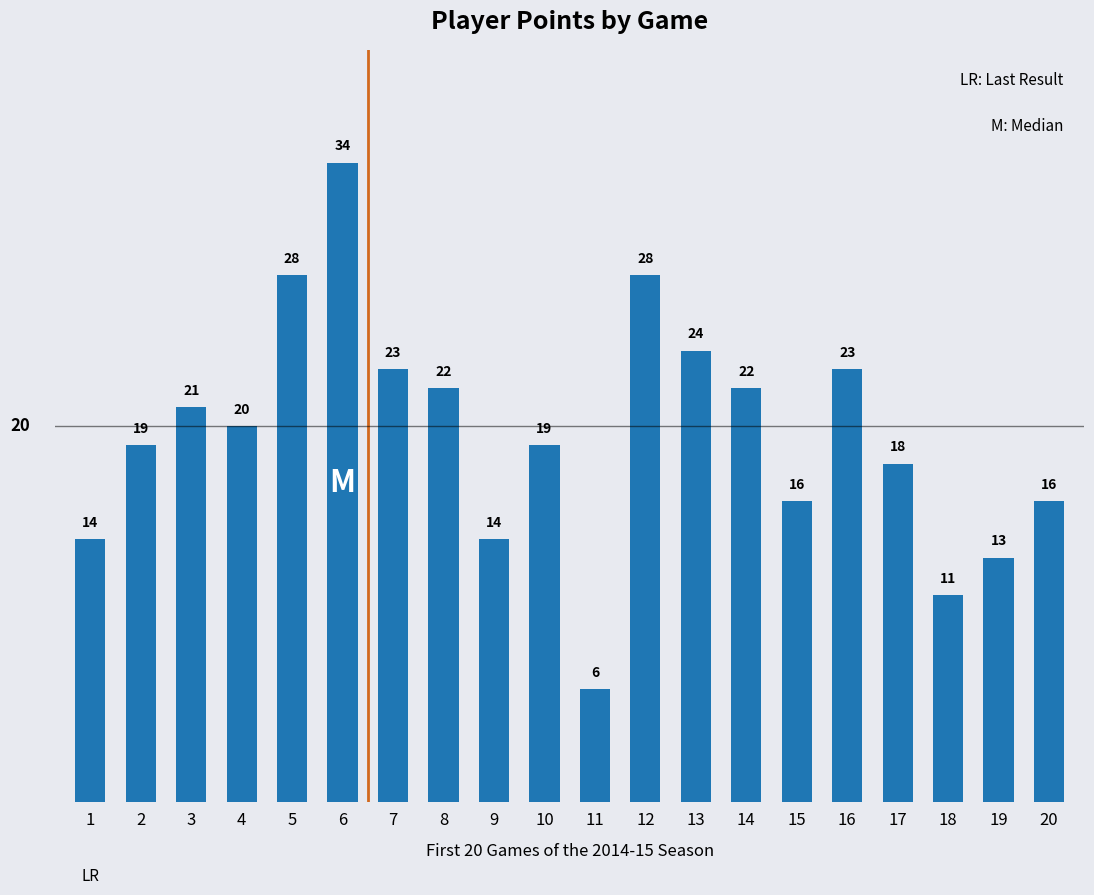

What is the difference between the values at 11 and 5?

22